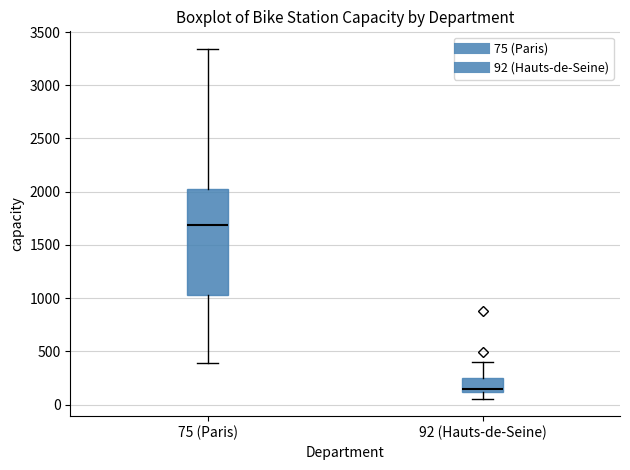

Reading left to right, transcribe this box plot: for each box, give where its median line is, the range the box spans, and where its two whiskers end, as read against the y-axis. The values are not printed on the chart, so give them approximately, as read against the axis.

75 (Paris): median 1700, box 1050 to 2000, whiskers 400 to 3350
92 (Hauts-de-Seine): median 150, box 100 to 250, whiskers 50 to 400